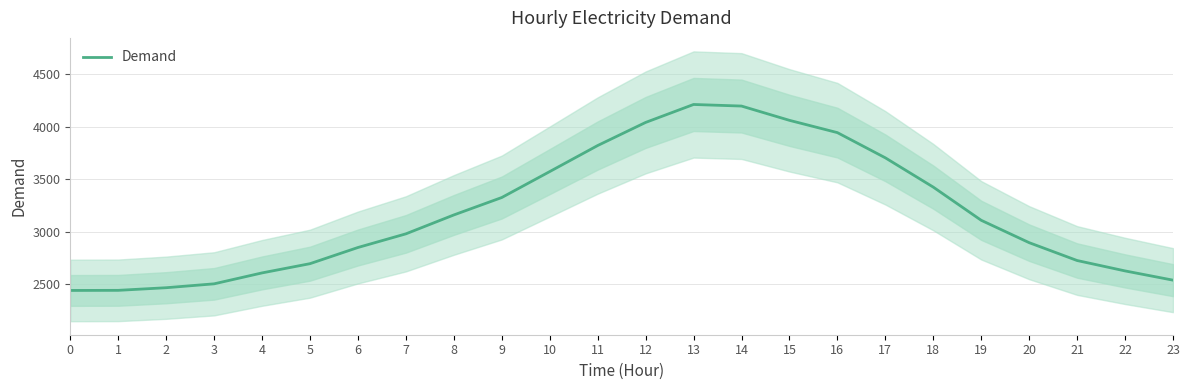

Between 0 and 22, which is larger?

22